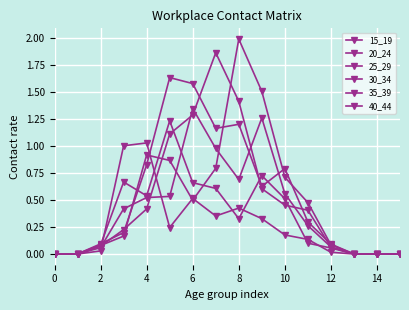

What is the sum of all 35_39 values?

6.7